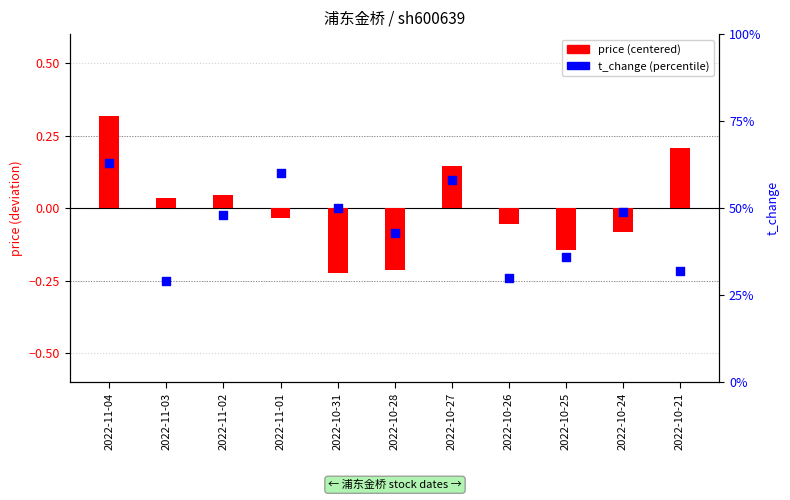

What is the total value across all series at 2022-10-26?

0.2